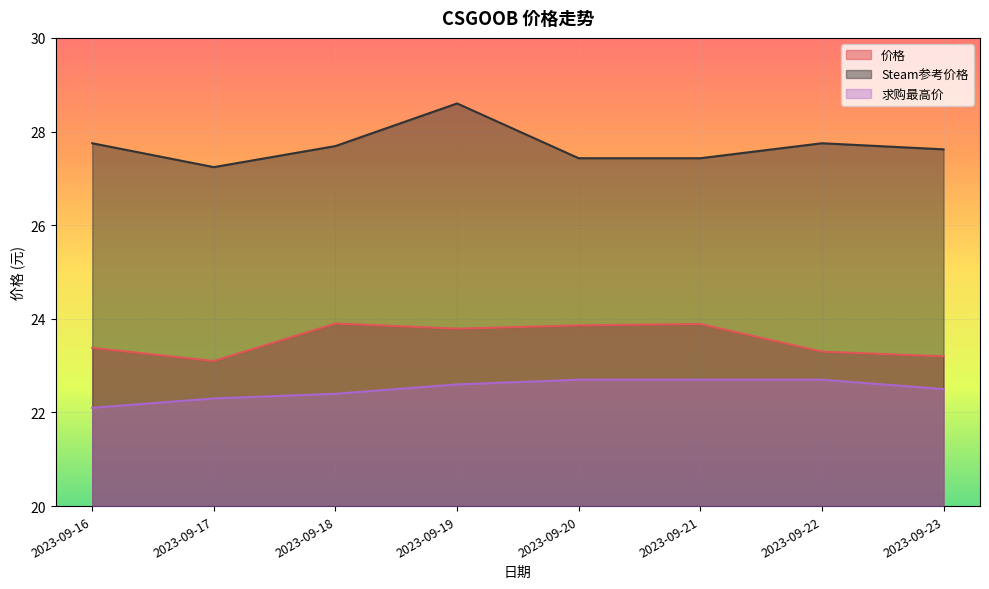

Reading left to right, what are all the values shown in this chart?

价格: 23.4	23.1	23.9	23.8	23.9	23.9	23.3	23.2
Steam参考价格: 27.8	27.2	27.7	28.6	27.4	27.4	27.8	27.6
求购最高价: 22.1	22.3	22.4	22.6	22.7	22.7	22.7	22.5